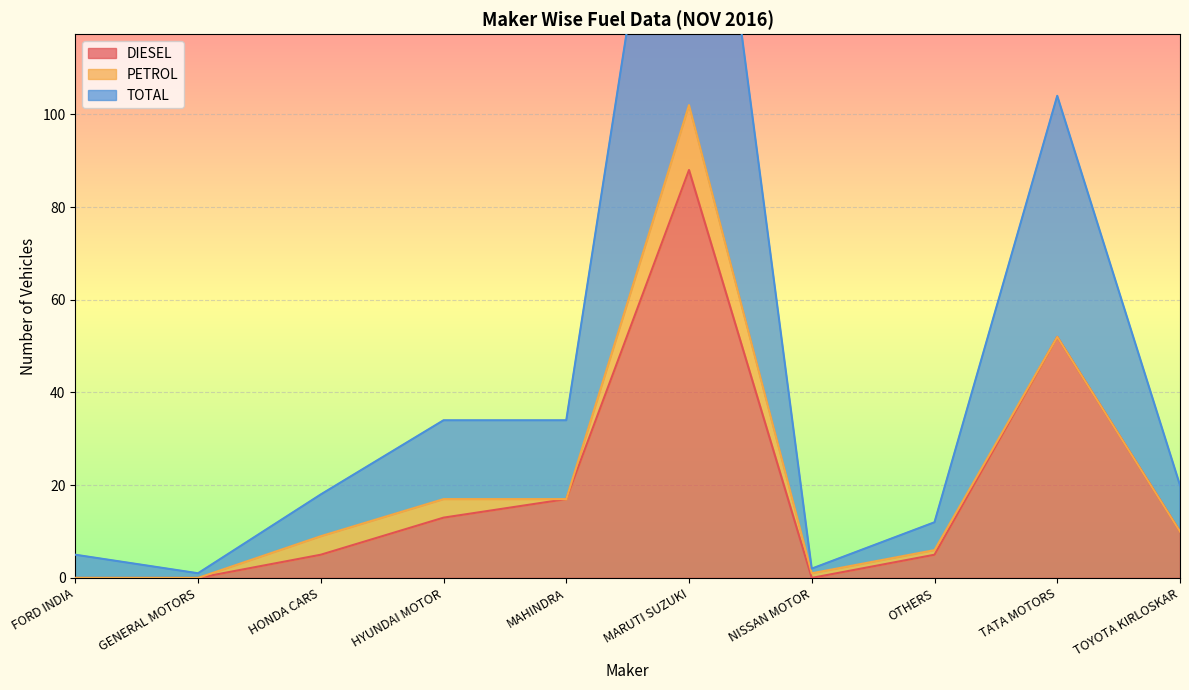

What is the label of the 1st point from the right?

TOYOTA KIRLOSKAR